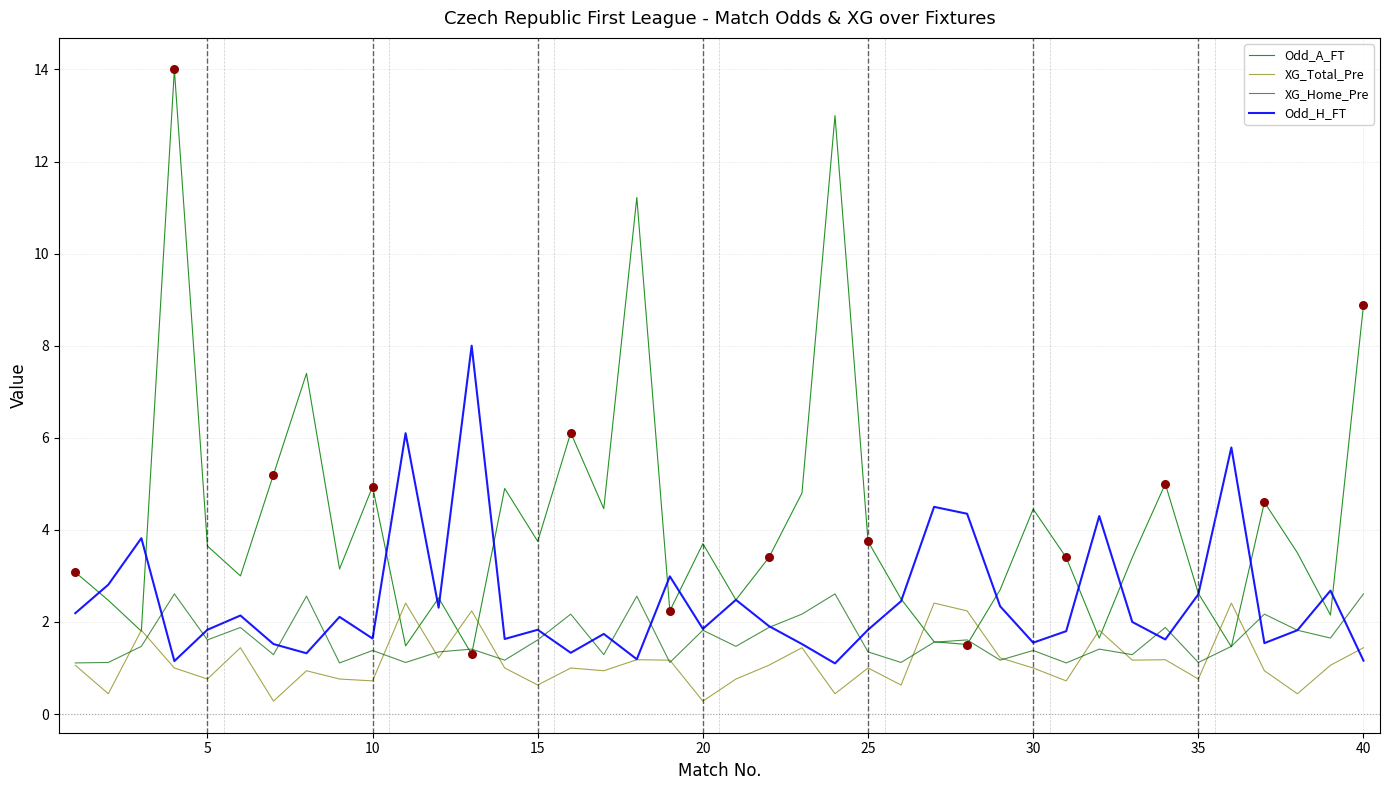

What are all the series names shown in the legend?

Odd_A_FT, XG_Total_Pre, XG_Home_Pre, Odd_H_FT